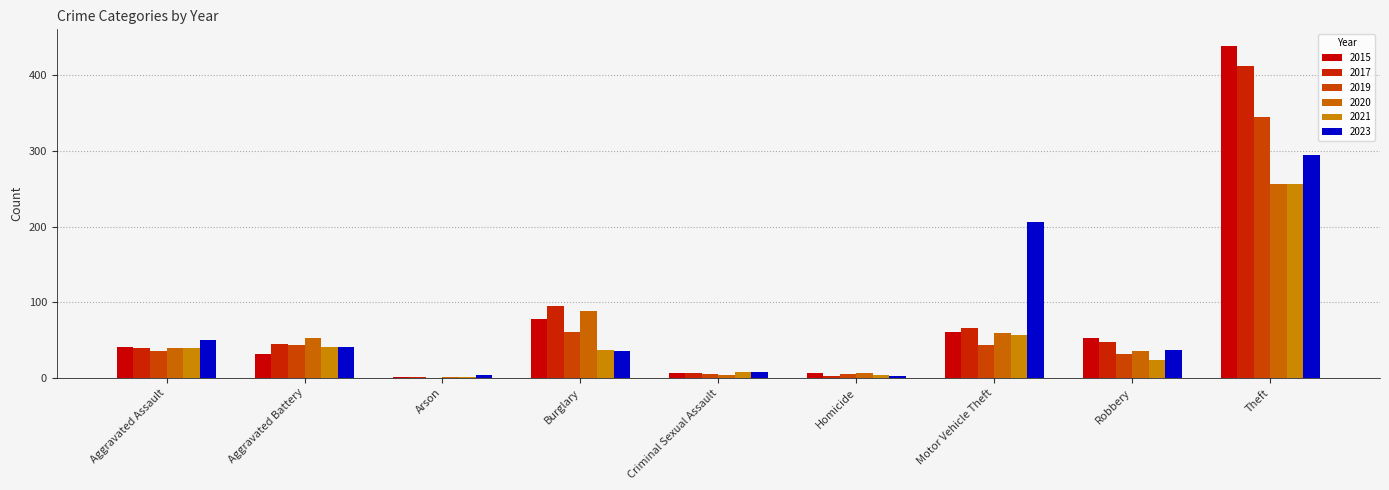

Which series has the largest total across all categories?

2015